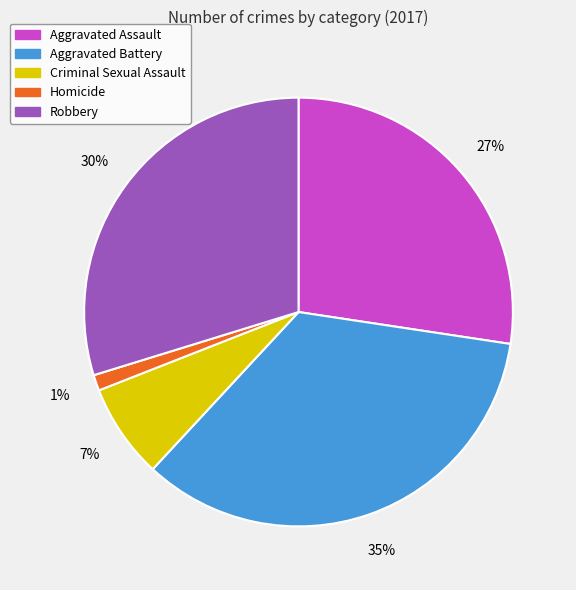

How many segments does this pie chart have?

5